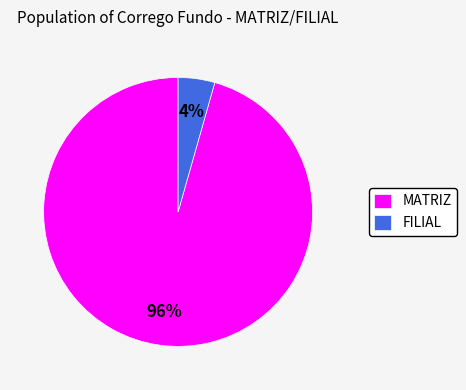

Is FILIAL the majority of the pie?

No